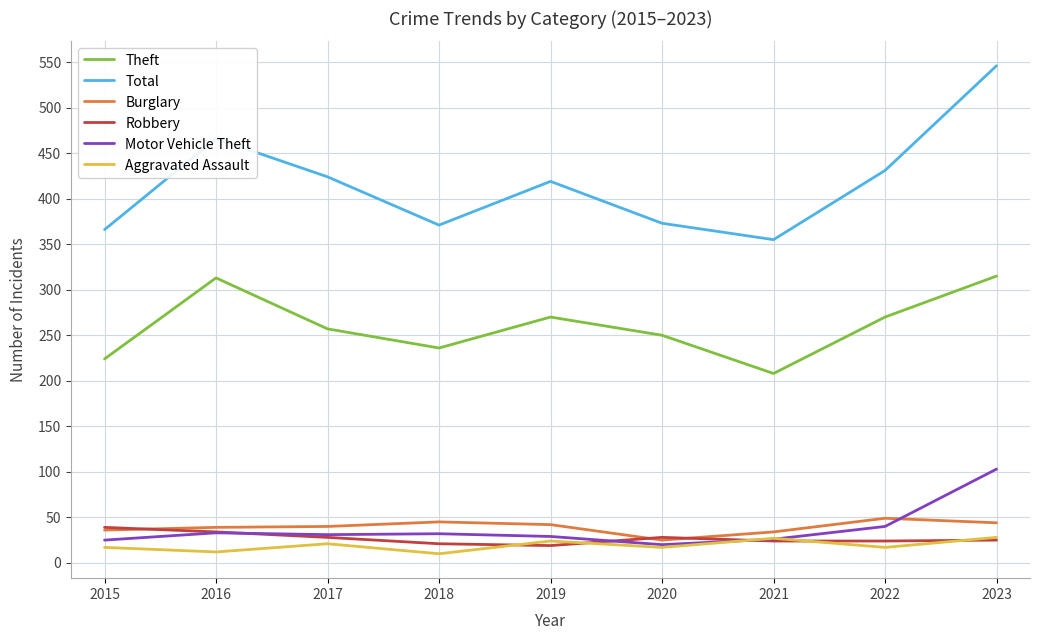

What is the spread (max minus min) of values at 2015?

349